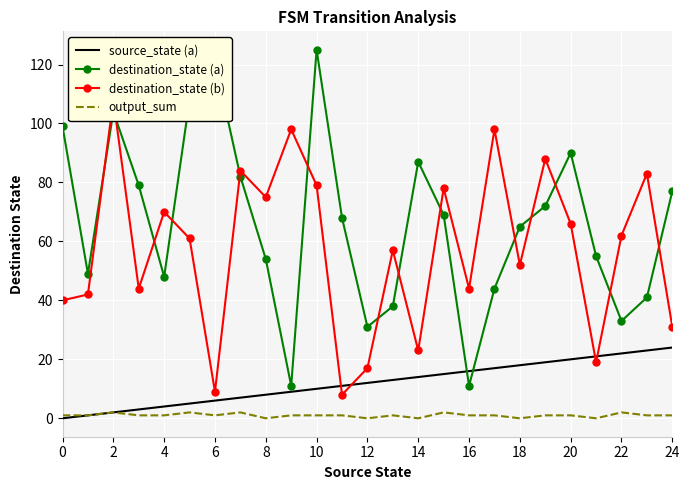

Count the number of categories in the chart.

25